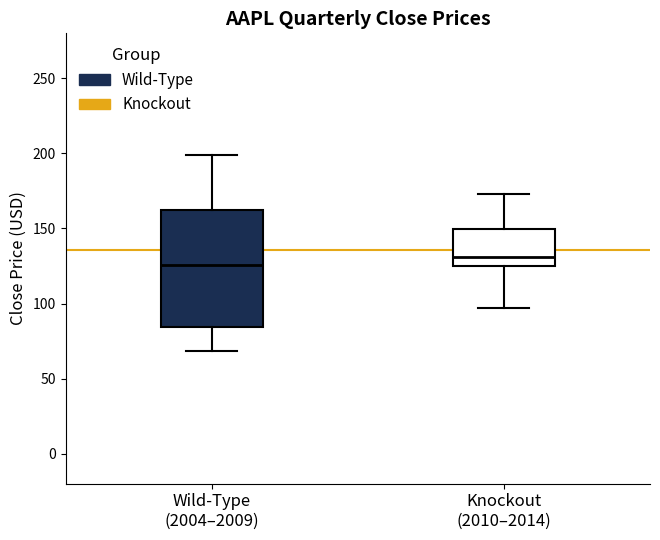

Reading left to right, transcribe this box plot: for each box, give where its median line is, the range the box spans, and where its two whiskers end, as read against the y-axis. The values are not printed on the chart, so give them approximately, as read against the axis.

Wild-Type (2004–2009): median 125, box 85 to 160, whiskers 70 to 200
Knockout (2010–2014): median 130, box 125 to 150, whiskers 95 to 175